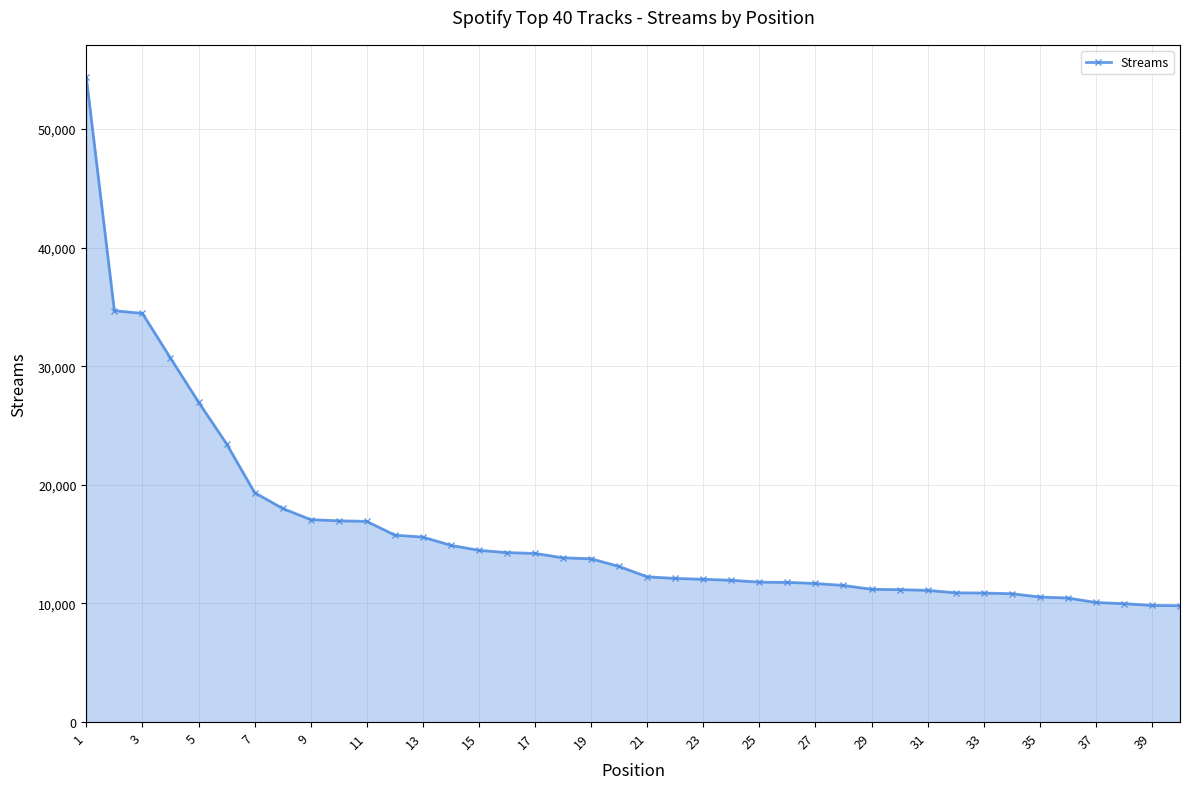

What is the value of the 19th point from the left?

13771